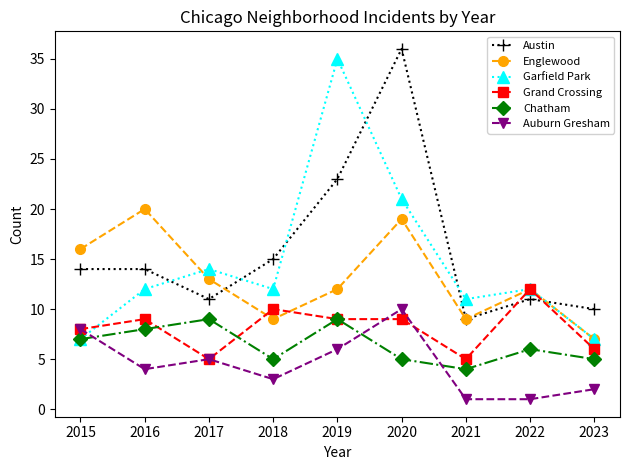

Rank the series at 2016 from highest to lowest value.

Englewood, Austin, Garfield Park, Grand Crossing, Chatham, Auburn Gresham